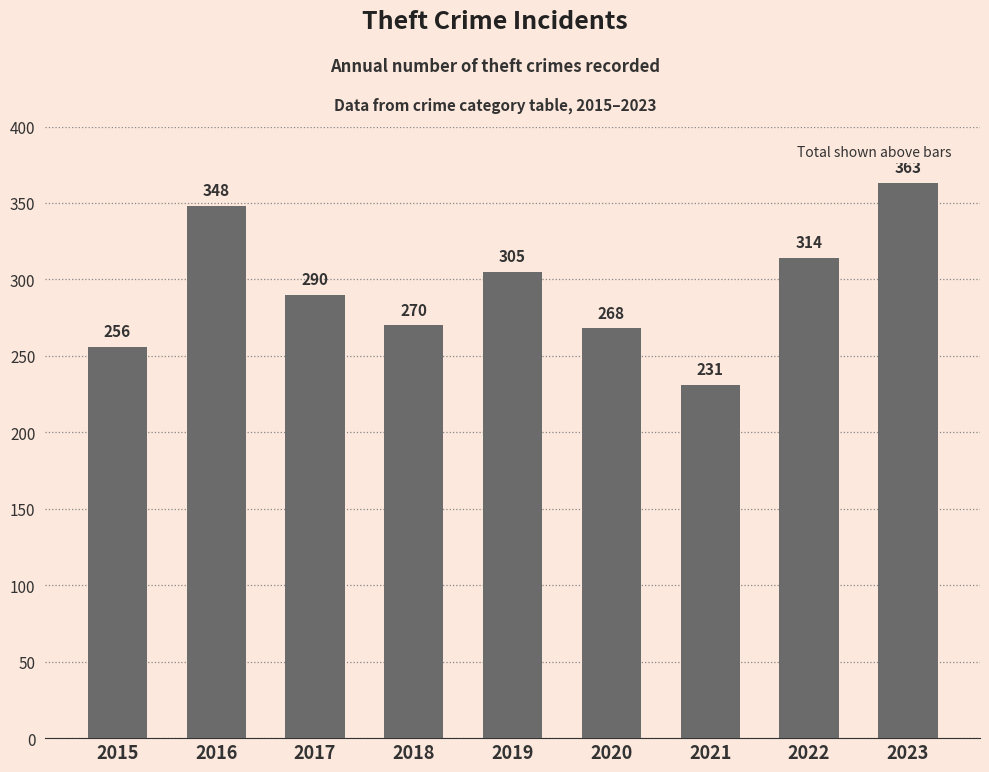

List the labels in order of value, smallest first.

2021, 2015, 2020, 2018, 2017, 2019, 2022, 2016, 2023